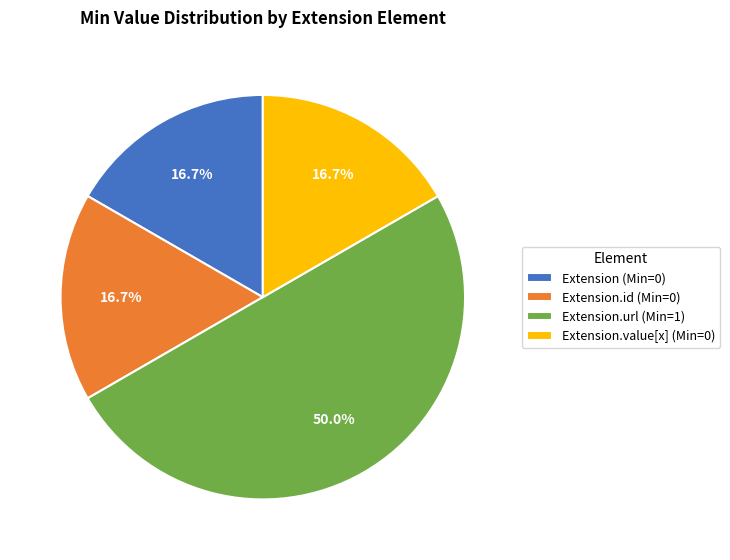

How many slices are in this pie chart?

4